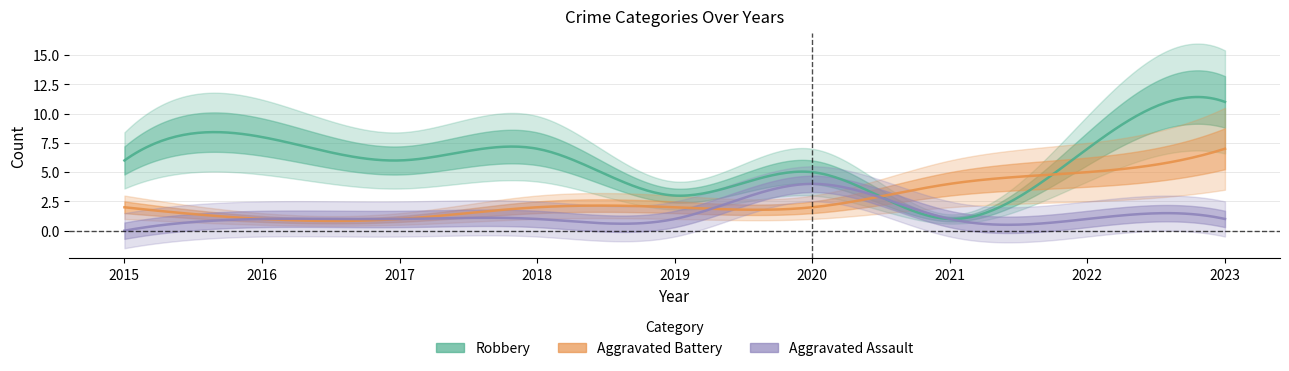

How many Aggravated Assault values are between 1 and 2?

7